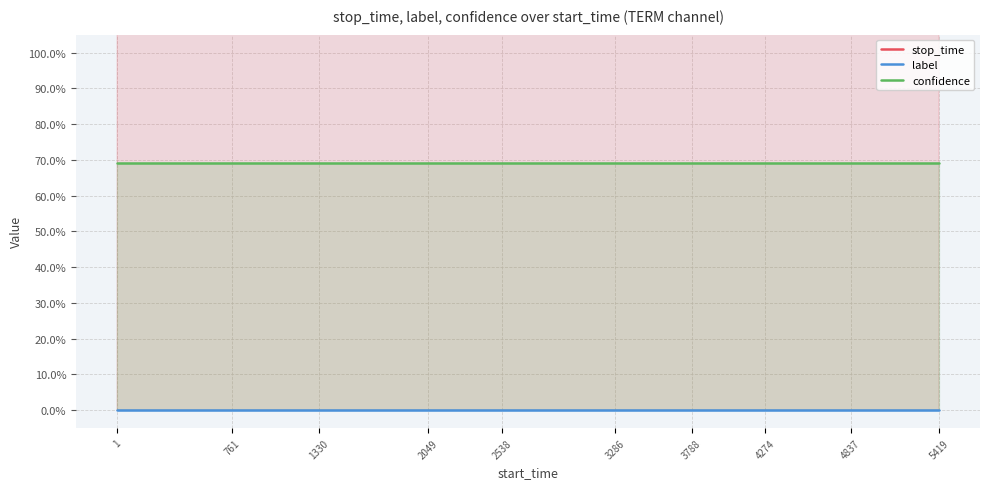

What is the greatest value displayed?

5519.0